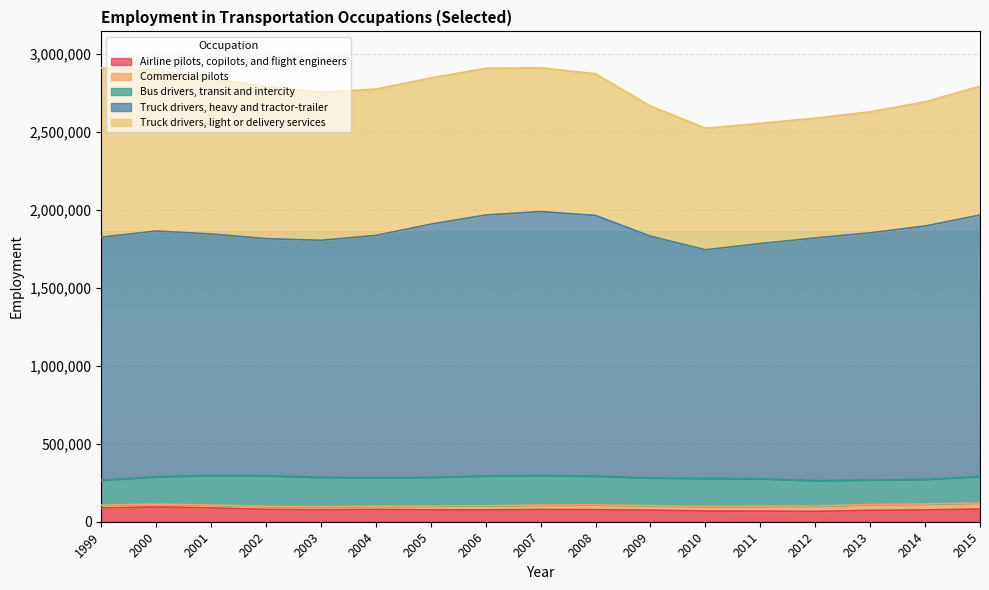

What is the sum of all Truck drivers, light or delivery services values?

15249760